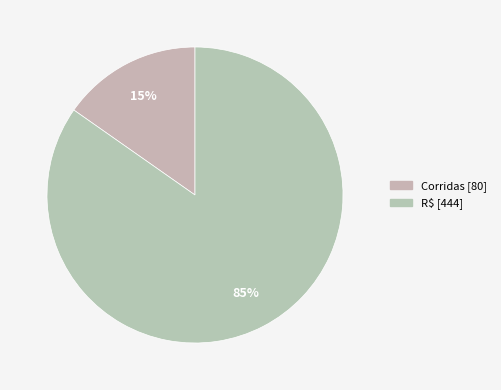

What percentage is the Corridas slice, to the nearest percent?

15%